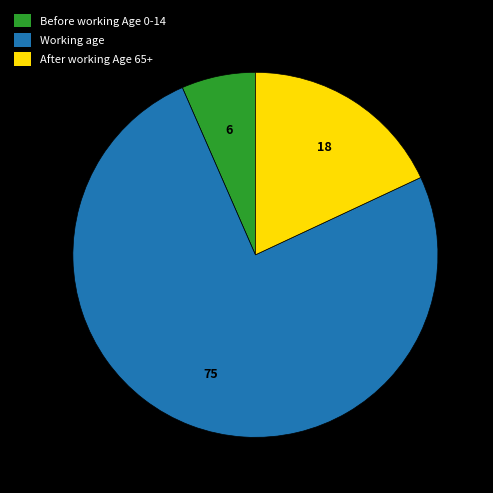

What is the majority slice?

Working age